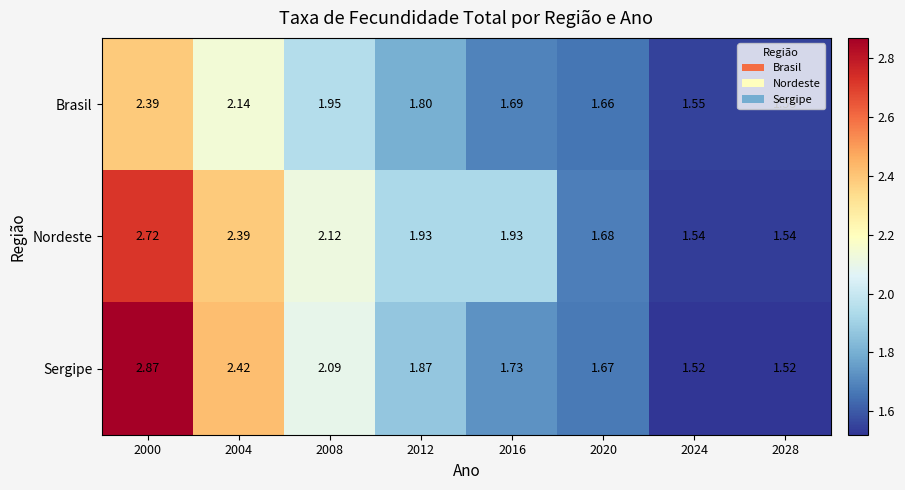

At 2004, list the series in order from smallest to largest.

Brasil, Nordeste, Sergipe